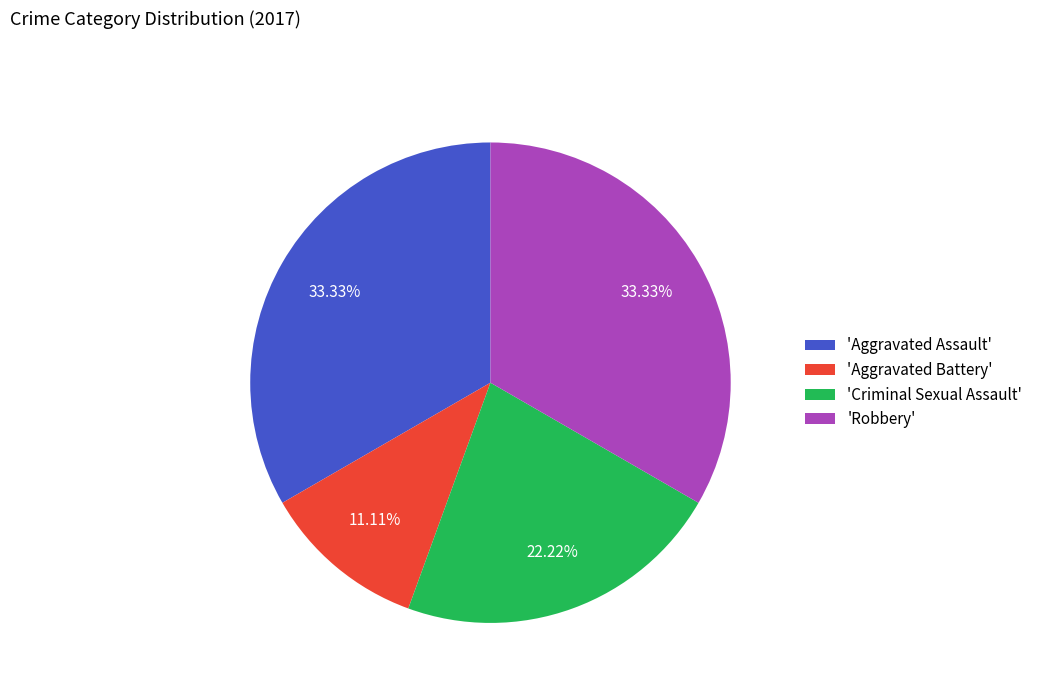

Does 'Robbery' account for over 50% of the chart?

No